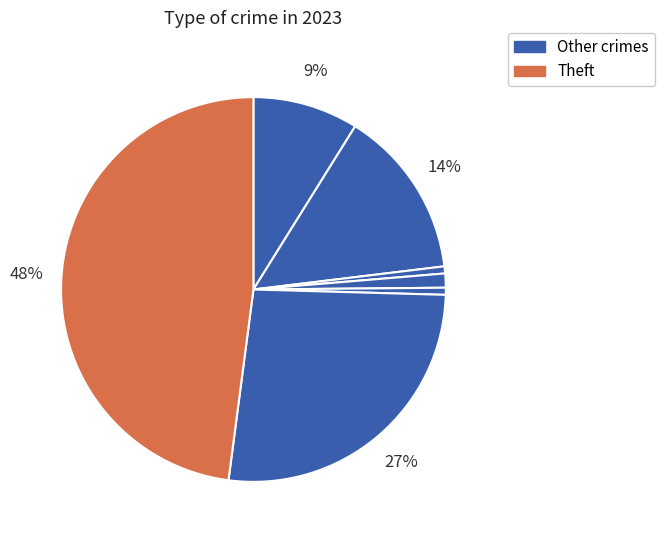

Count the number of slices in the pie.

7